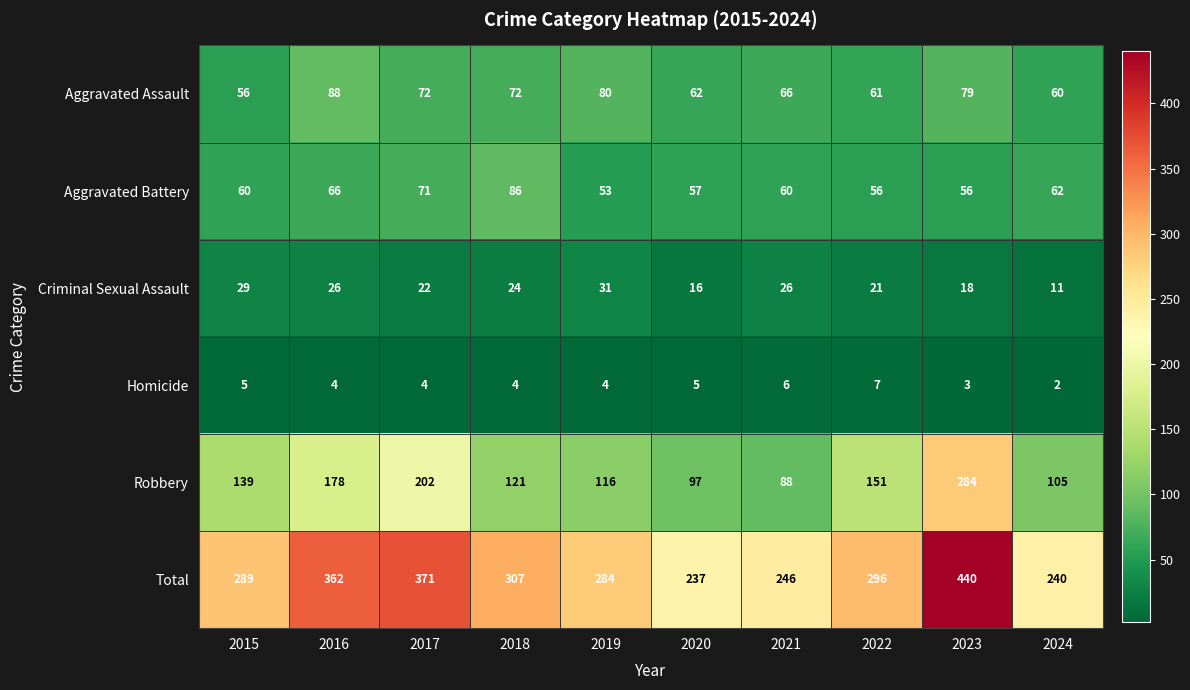

What is the sum of all Aggravated Battery values?

627